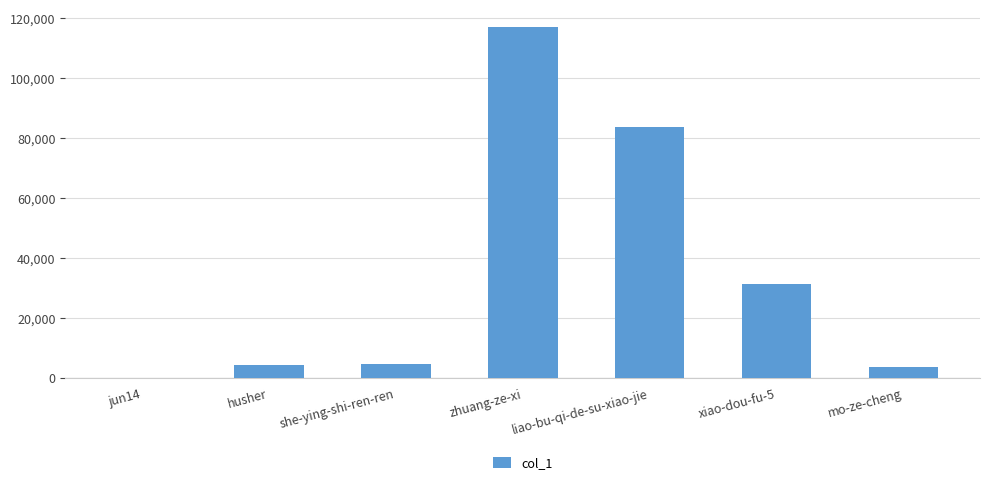

Count the number of categories in the chart.

7